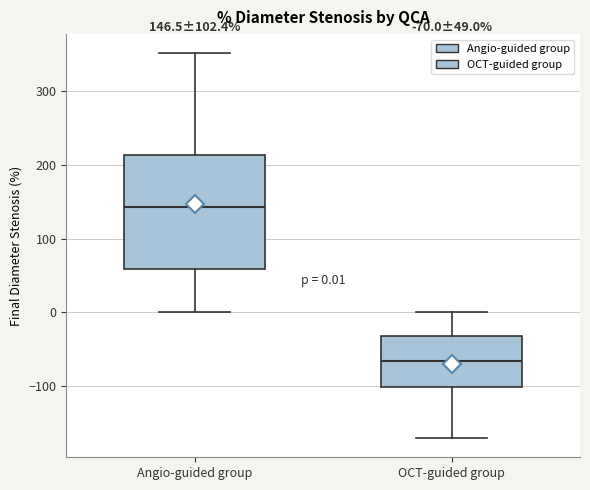

Comparing the boxes themselves (not the whiskers), which one is the tallest?

Angio-guided group